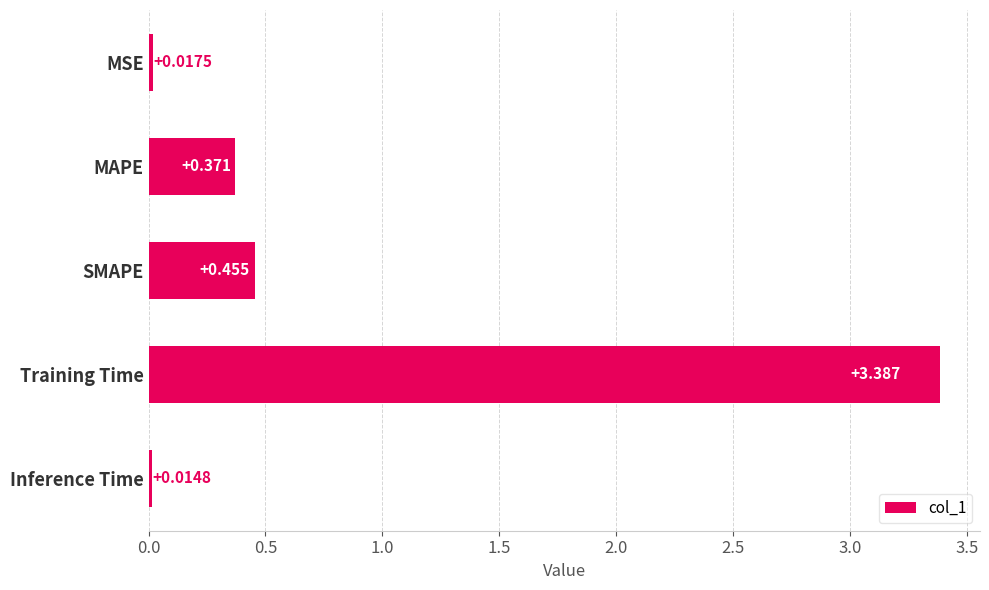

Which has a higher value, MSE or Inference Time?

MSE